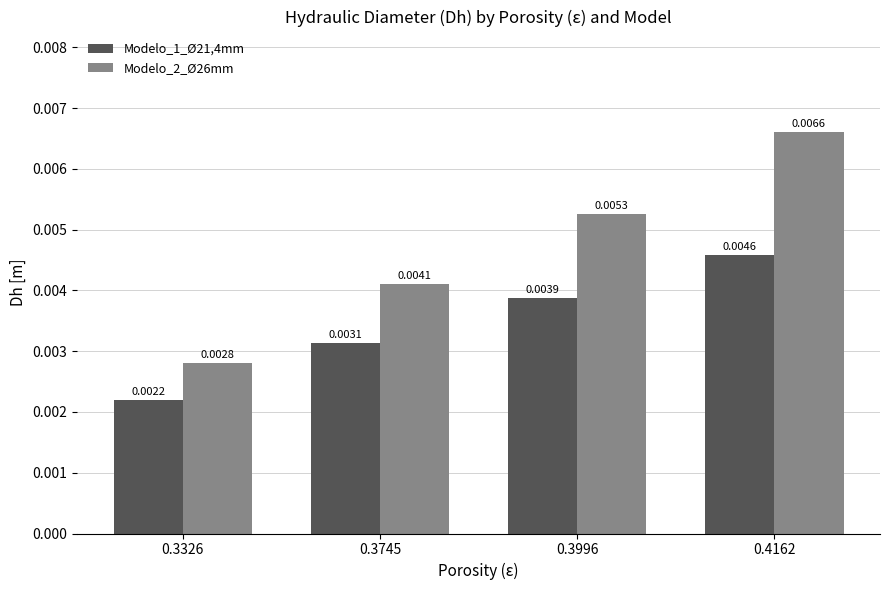

Which series has the largest range (max minus min)?

Modelo_2_Ø26mm